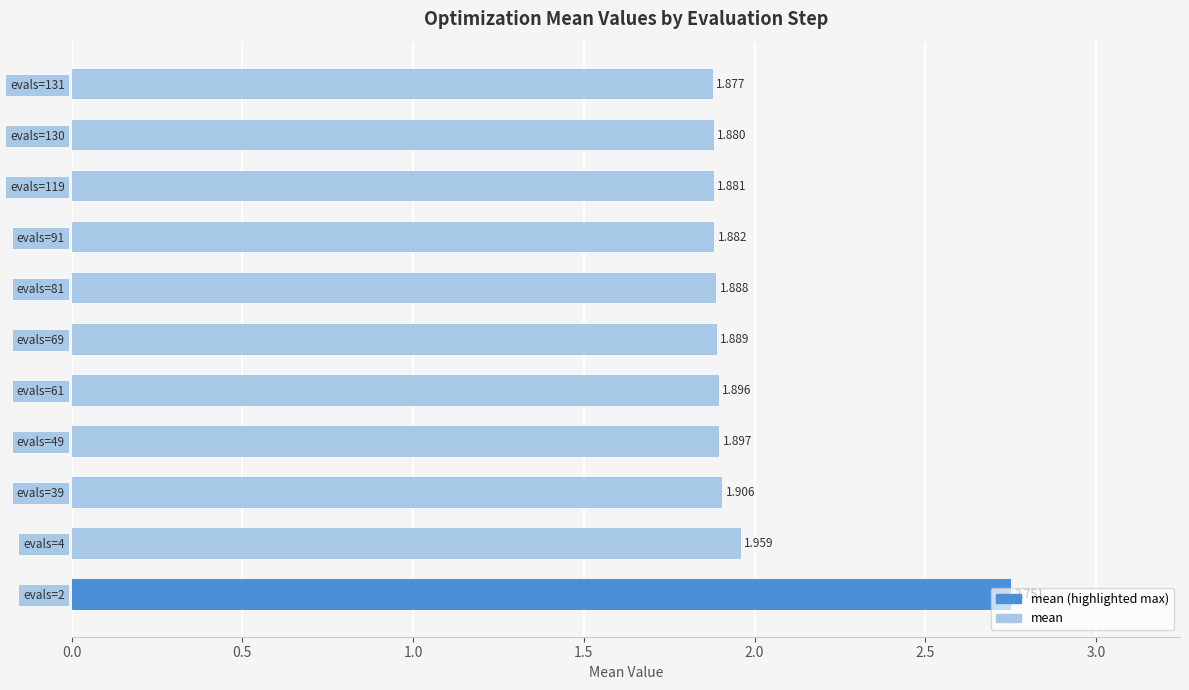

How many data points does each series have?

11